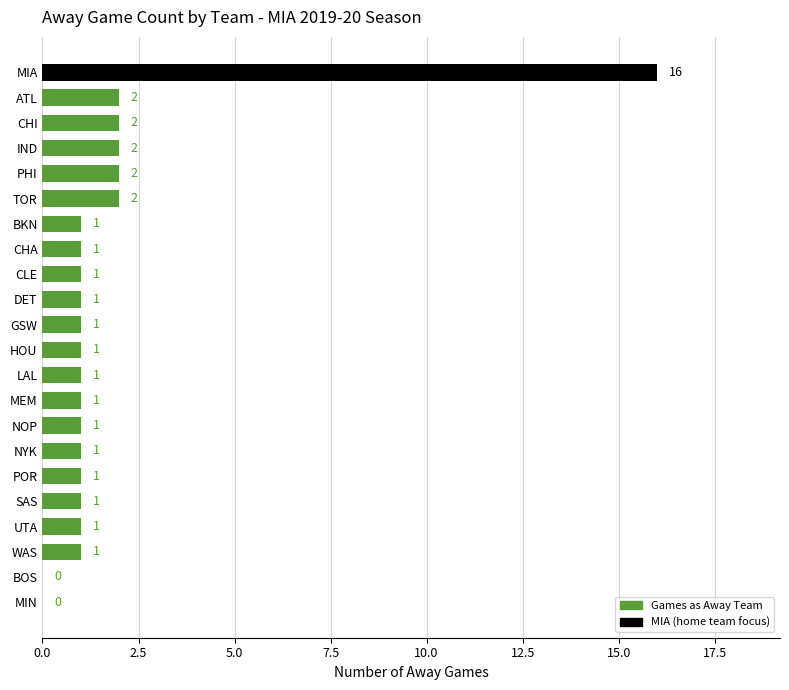

What is the sum of the values at ATL and IND?

4